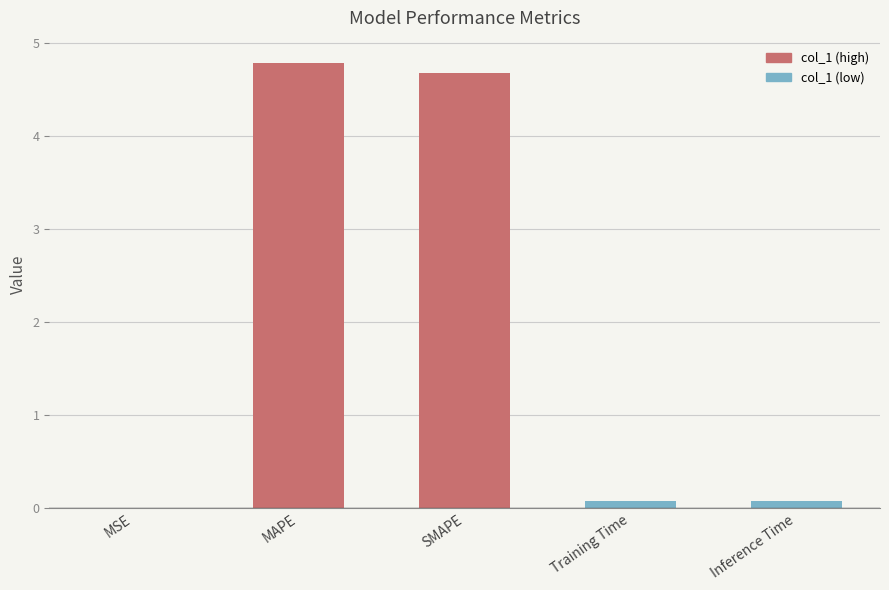

Between MSE and SMAPE, which is larger?

SMAPE